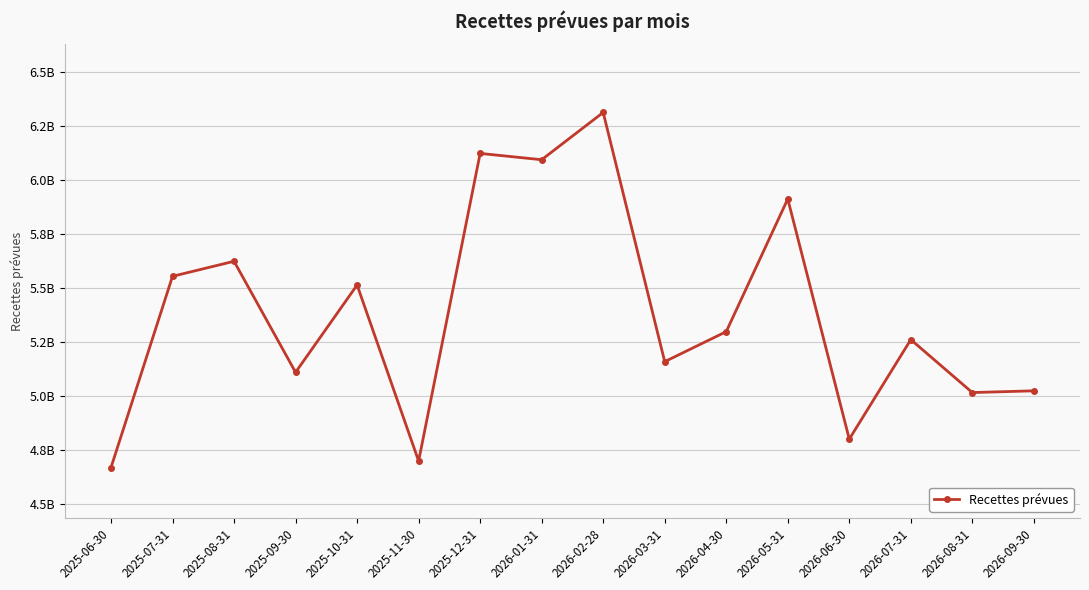

Does the chart have visible grid lines?

Yes